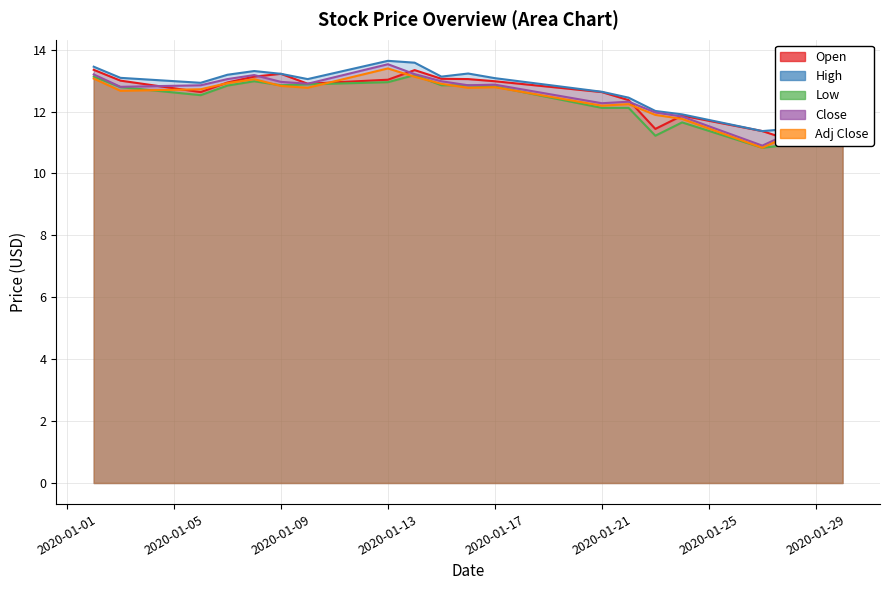

Is it true that Adj Close equals 17.2 at 16?

False